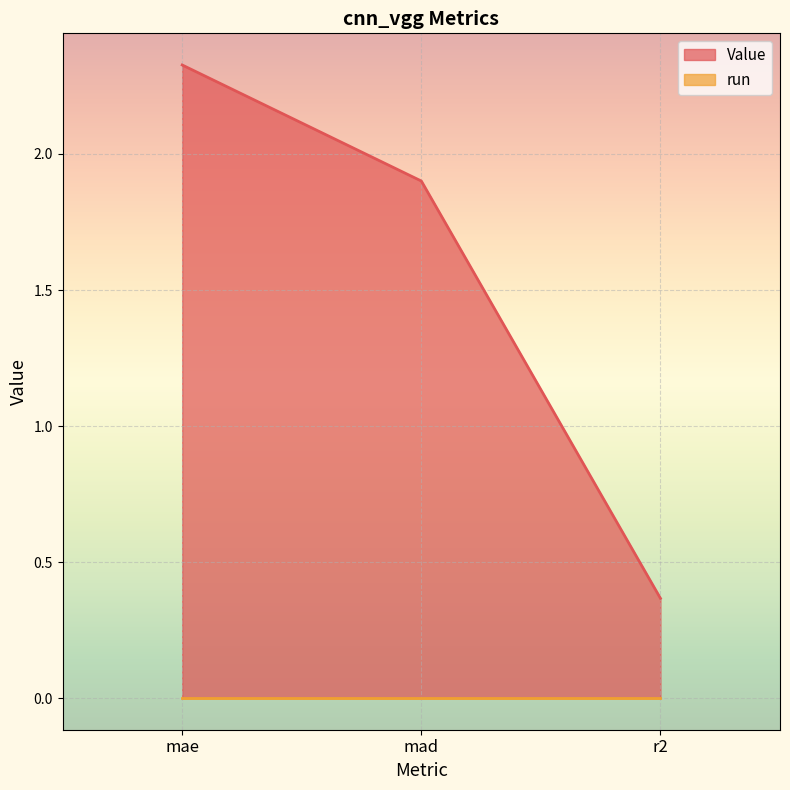

Where does the data first go above 1?

mae